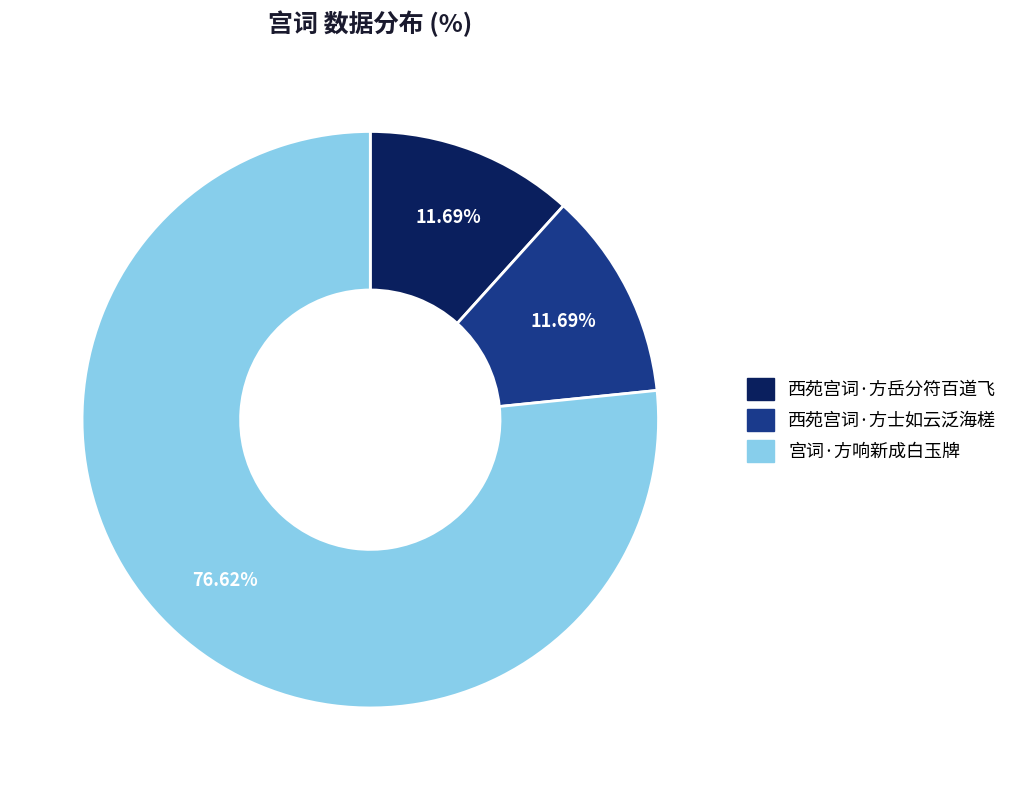

To the nearest percent, what percentage of the pie is 西苑宫词·方士如云泛海槎?

12%